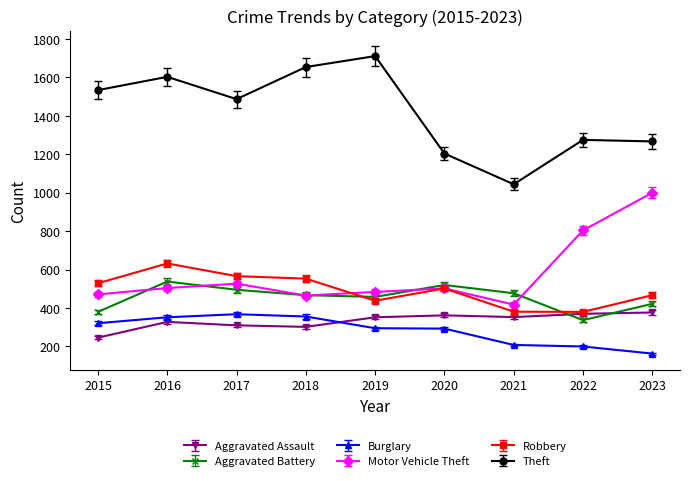

Is it true that Theft equals 285.9 at 2020?

False